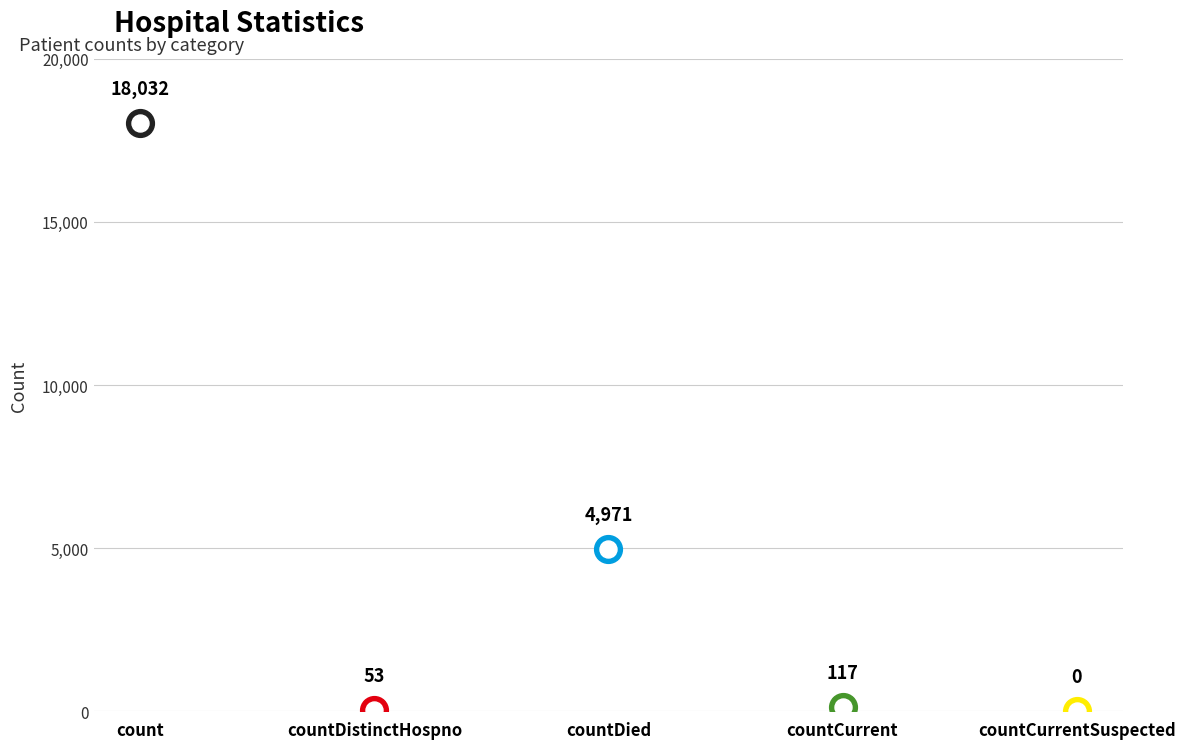

What is the change in value from count to countCurrentSuspected?

-18032